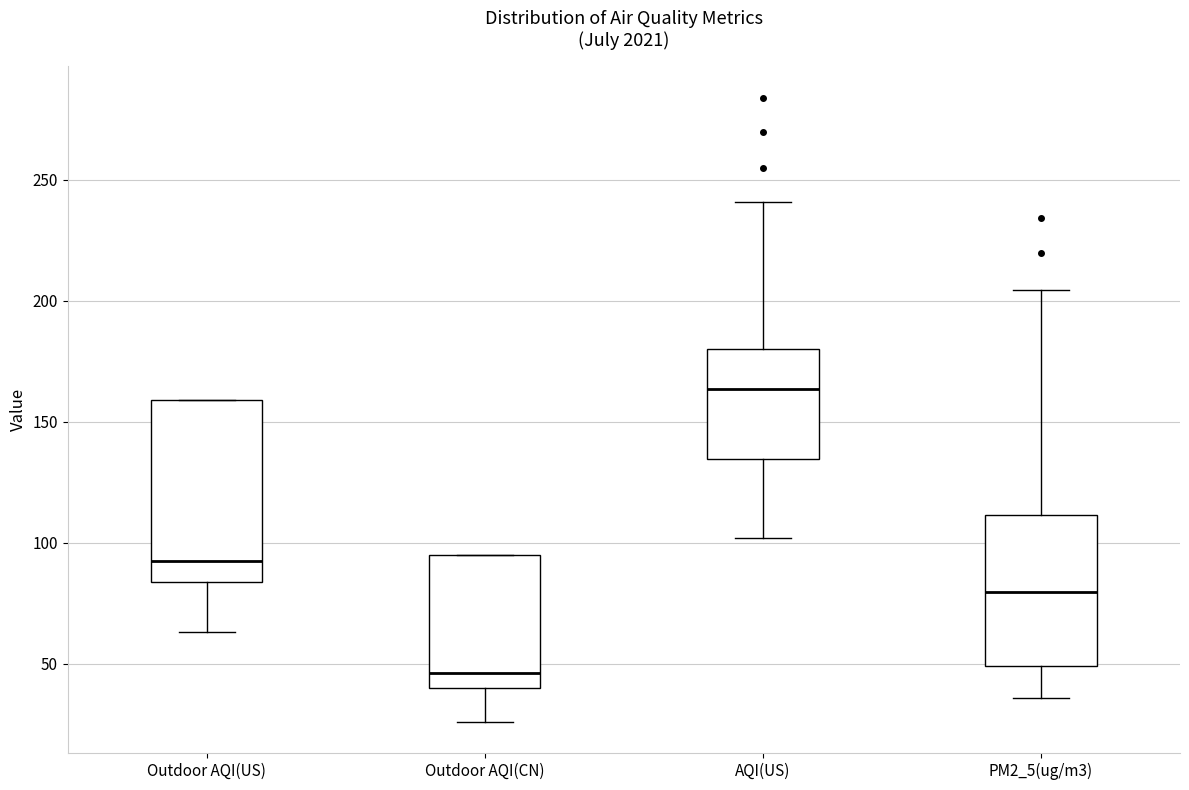

Comparing the boxes themselves (not the whiskers), which one is the tallest?

Outdoor AQI(US)